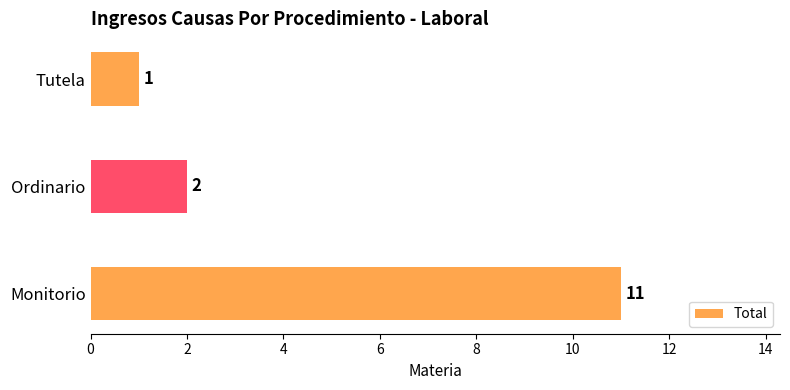

Rank the categories by value from lowest to highest.

Tutela, Ordinario, Monitorio